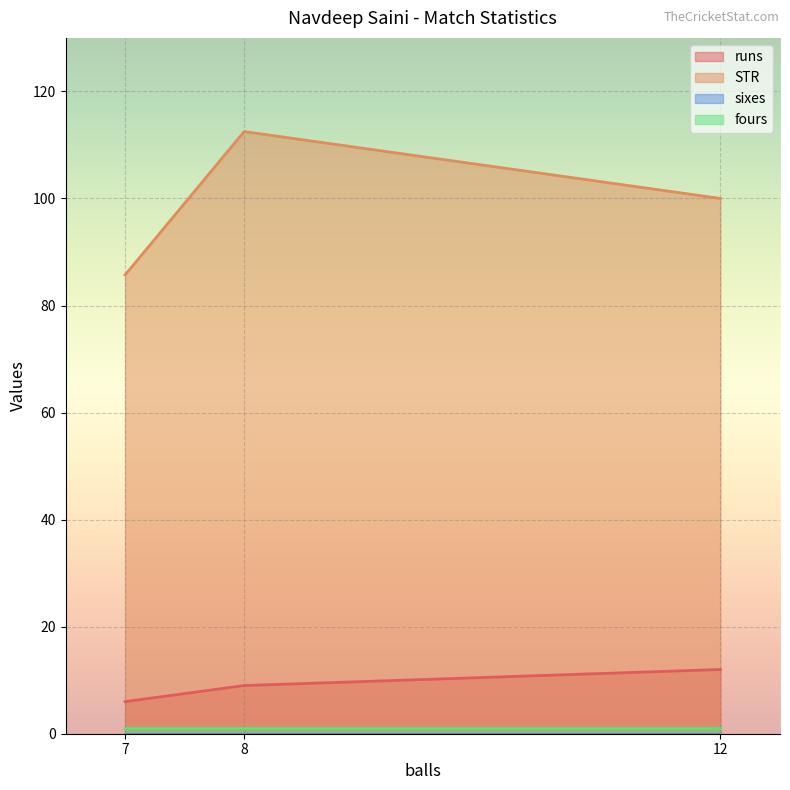

What is the difference between the highest and lowest values at 12?

100.0